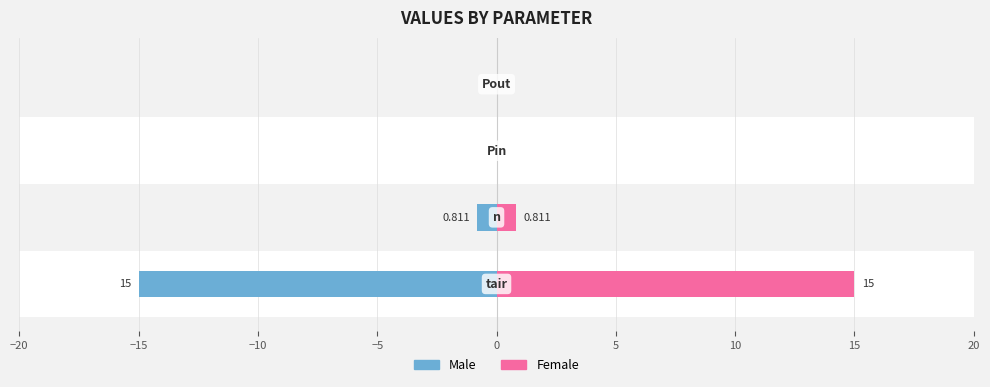

Reading left to right, list all the values displayed in this chart.

Male: −20=-15.0	−15=-0.8	−10=0.0	−5=0.0
Female: −20=15.0	−15=0.8	−10=0.0	−5=0.0